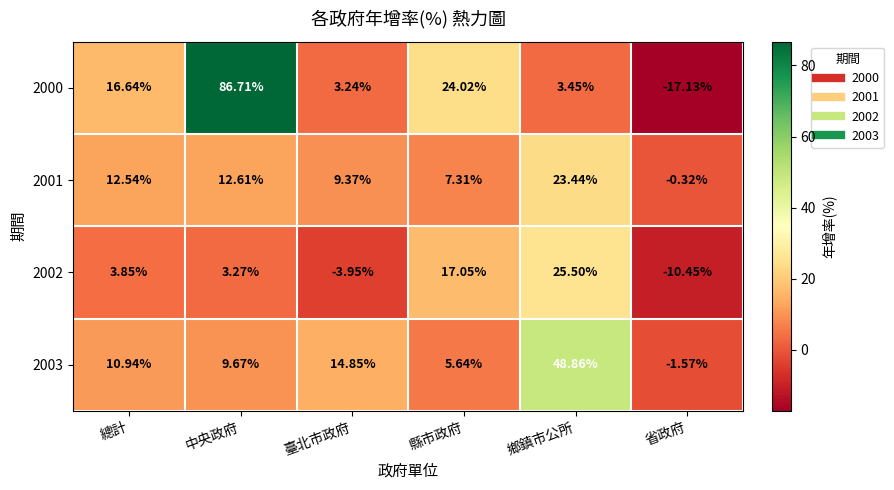

How many data points in 2002 are above 3?

4